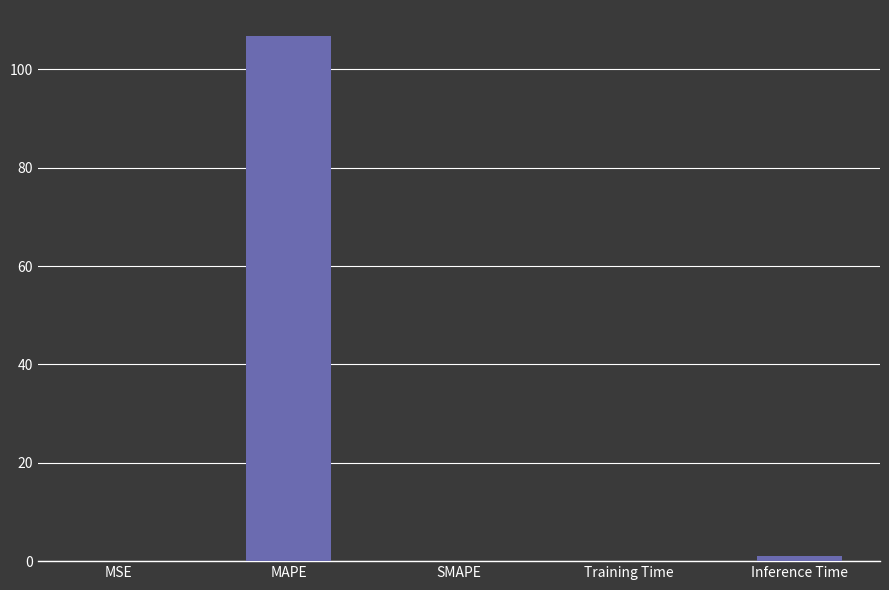

What is the change in value from MSE to MAPE?

+106.7